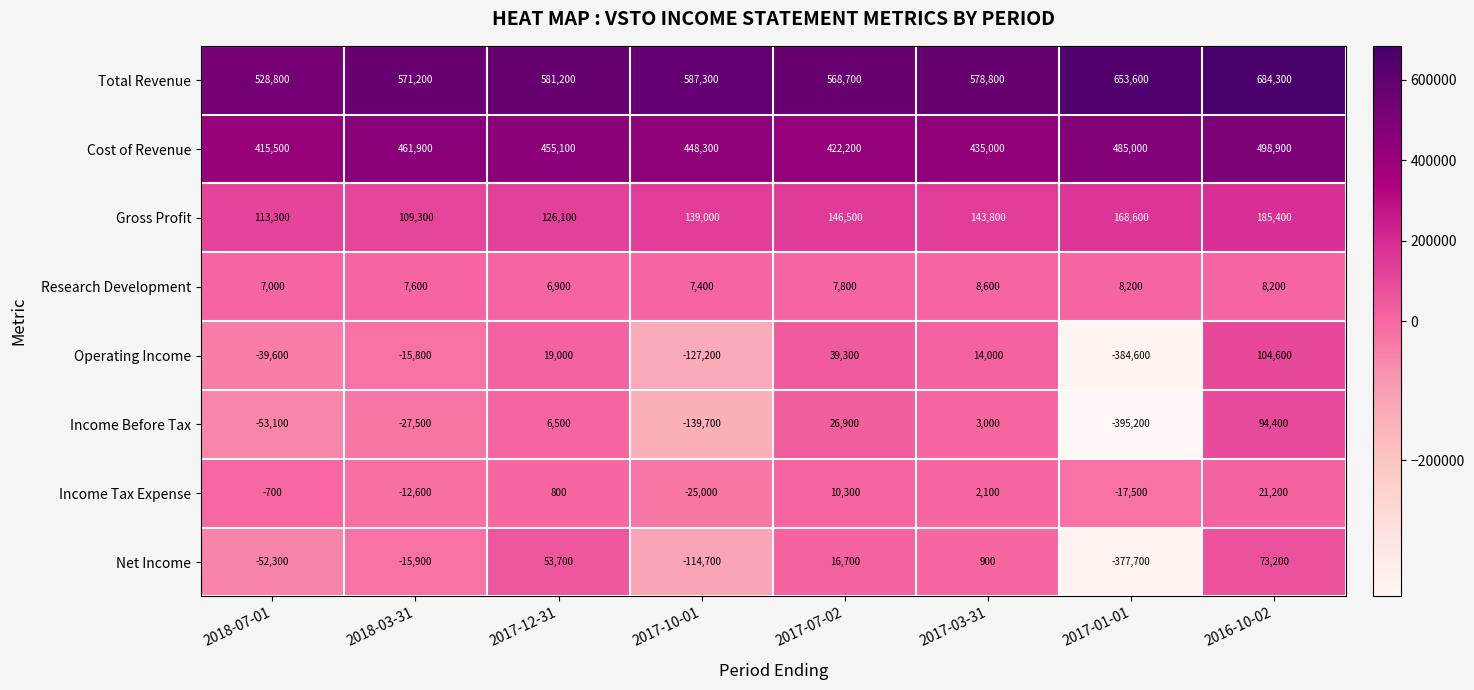

What is the sum of the Income Tax Expense values at 2017-07-02 and 2018-03-31?

-2300